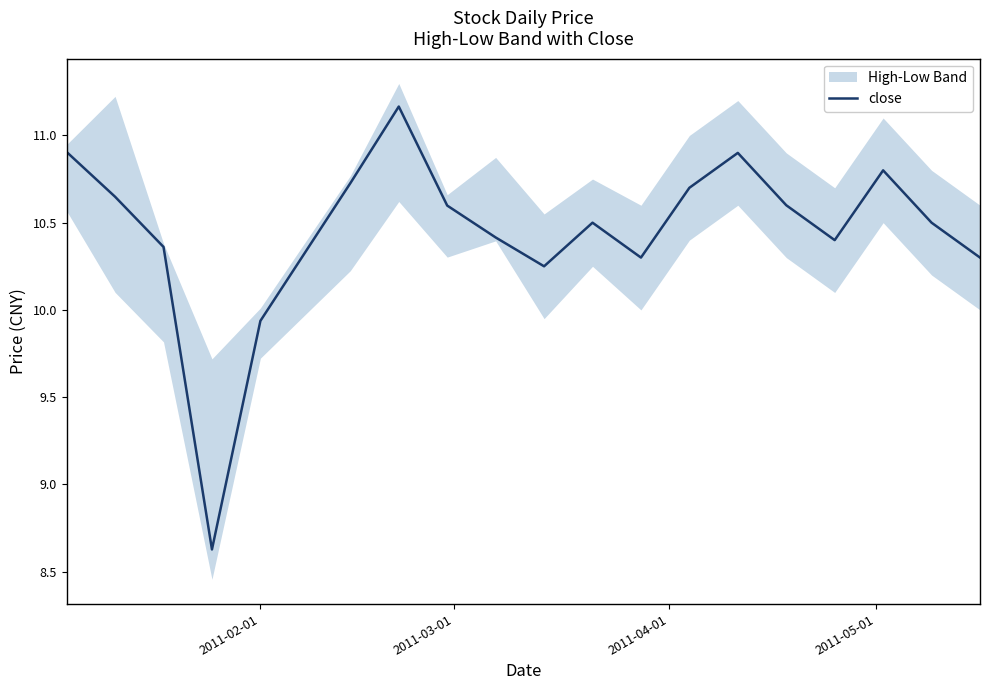

How many points are higher than both their immediate neighbors (excluding endpoints)?

4